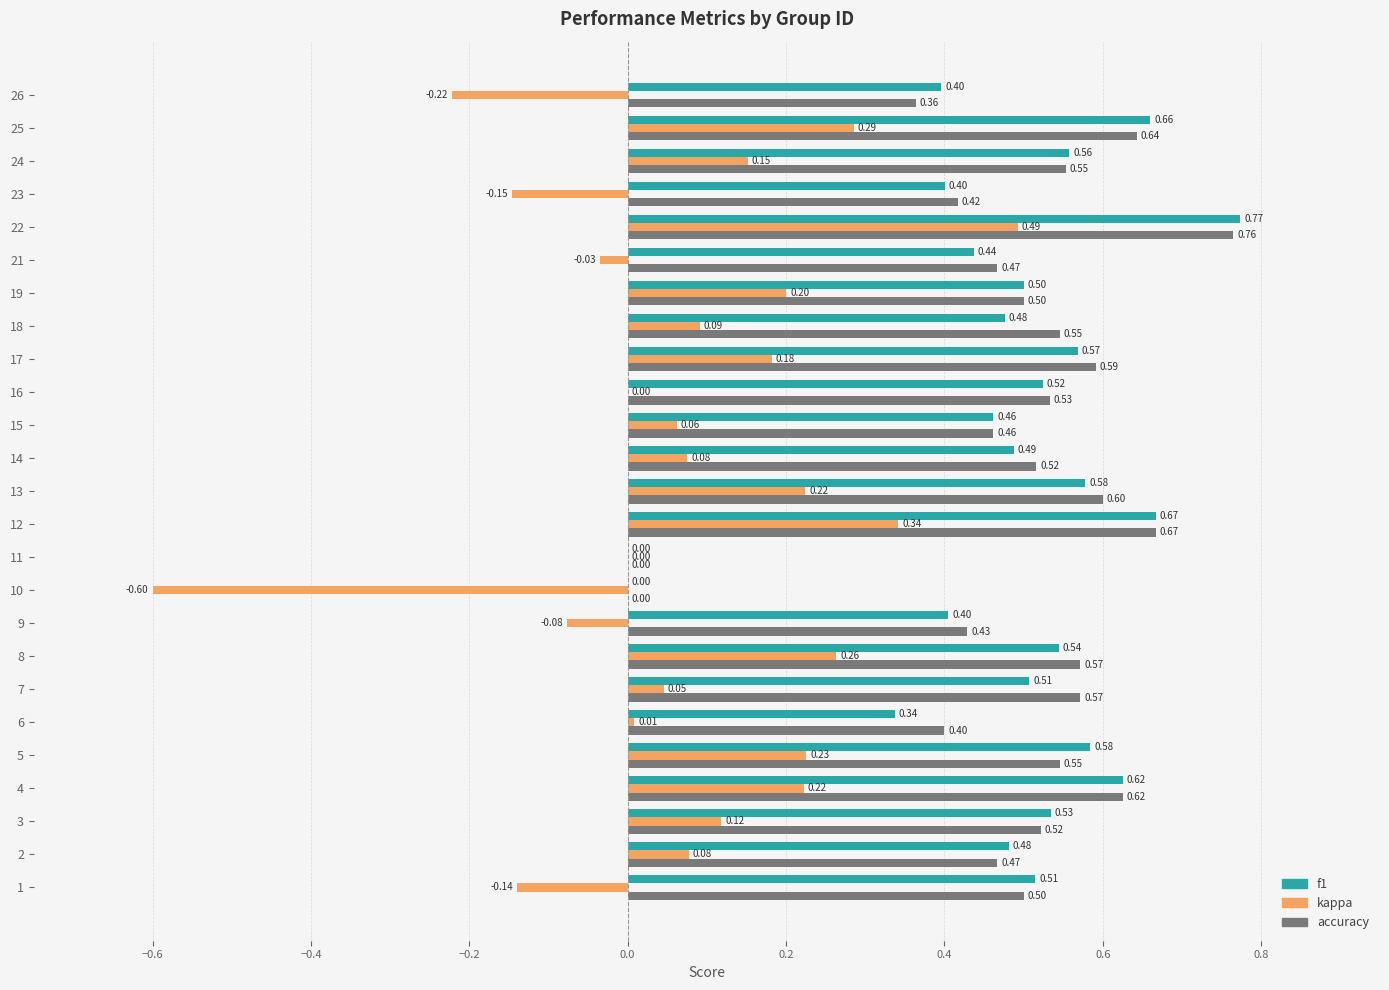

What is the sum of the kappa values at 10 and 12?

-0.3